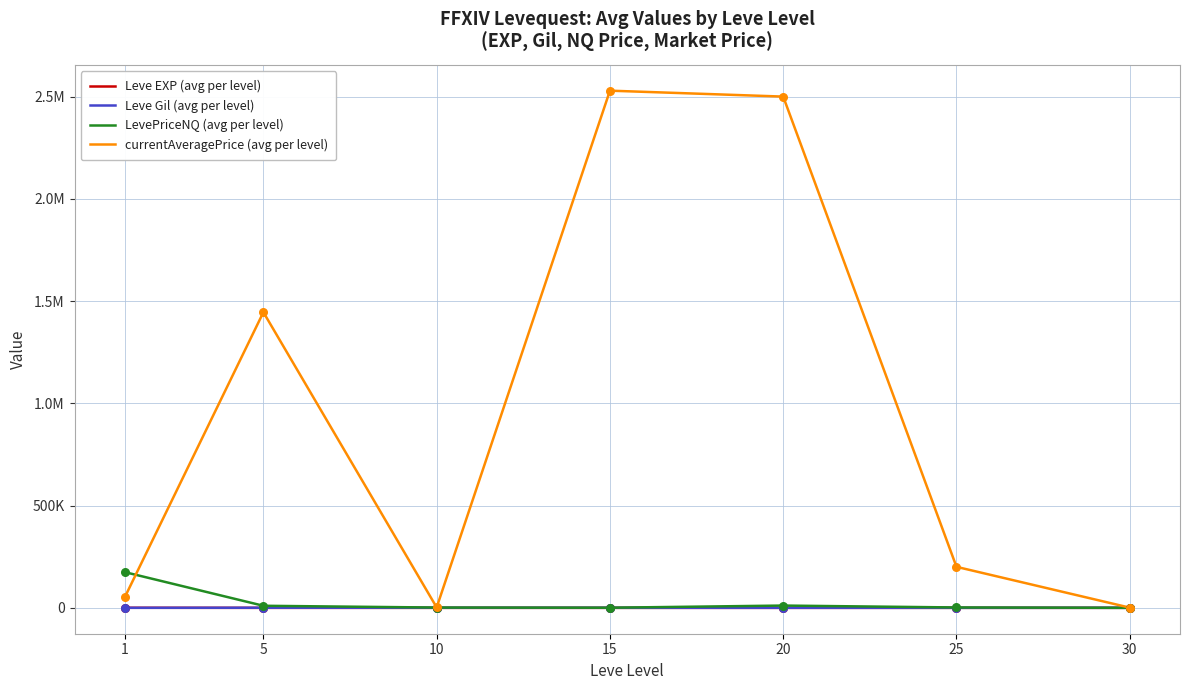

At which category is the sum across all series the highest?

15